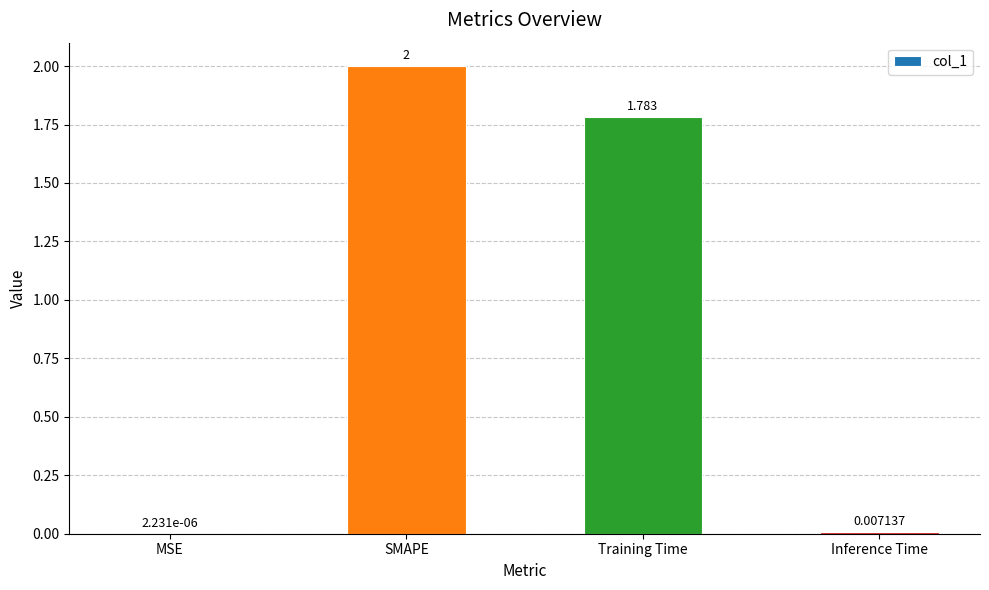

Count the number of values greater than 1.

2